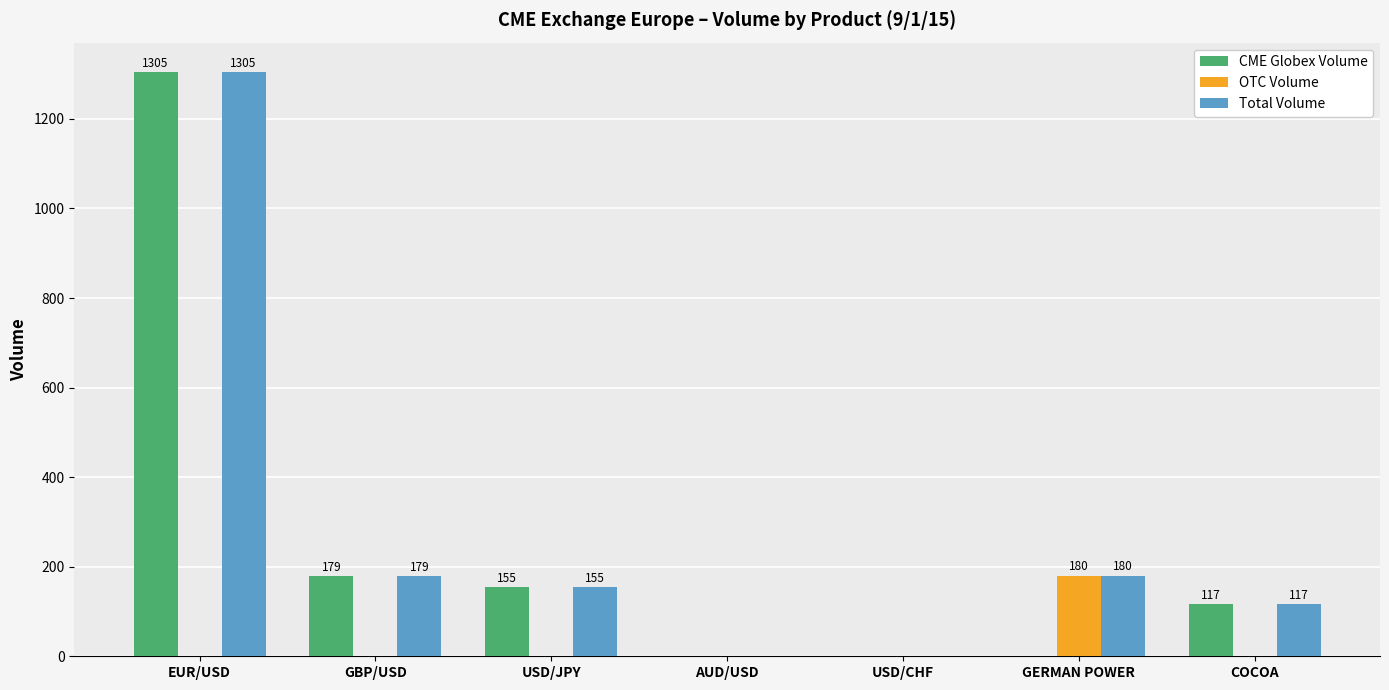

Is it true that OTC Volume equals 68 at AUD/USD?

False